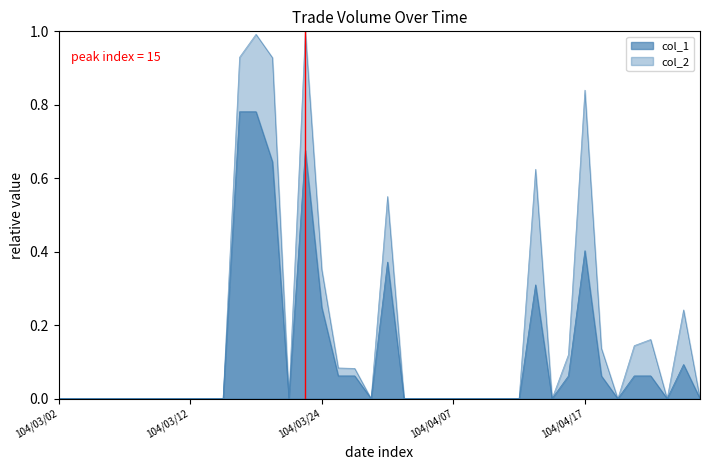

What is the label of the 7th point from the right?

104/04/20